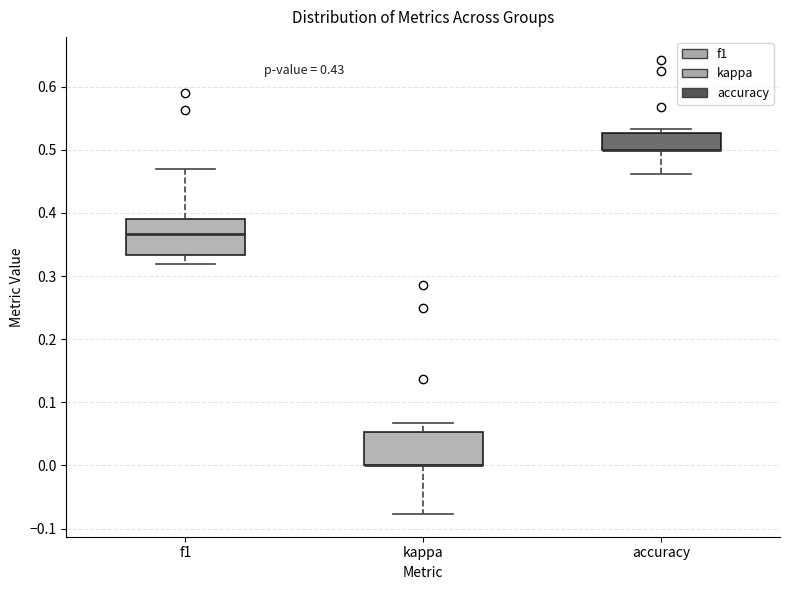

Reading left to right, read every box against the y-axis: the position of its median line, the range the box covers, and the ends of its whiskers. The values are not printed on the chart, so give them approximately, as read against the axis.

f1: median 0.37, box 0.33 to 0.39, whiskers 0.32 to 0.47
kappa: median 0.00 (drawn on the box's lower edge), box 0.00 to 0.05, whiskers -0.08 to 0.07
accuracy: median 0.50 (drawn on the box's lower edge), box 0.50 to 0.53, whiskers 0.46 to 0.53 (just above the box's upper edge)